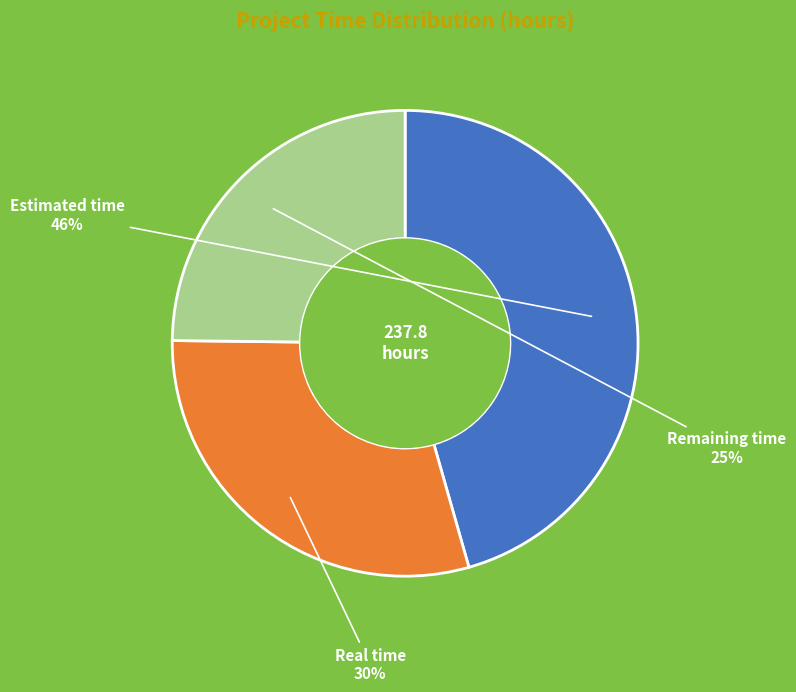

To the nearest percent, what percentage of the pie is Real time?

30%